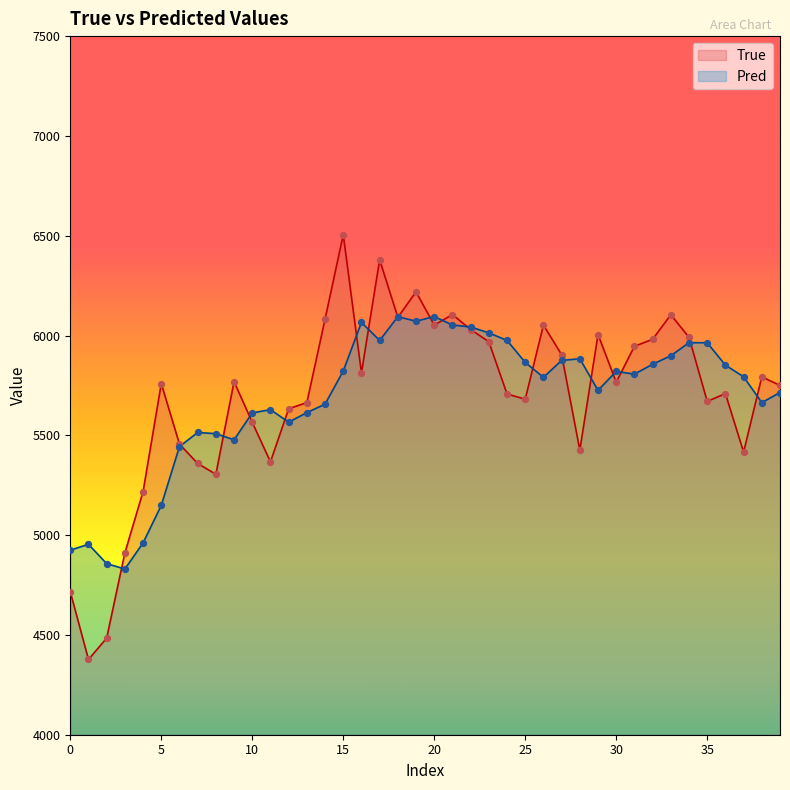

Which series reaches the maximum Y coordinate?

True